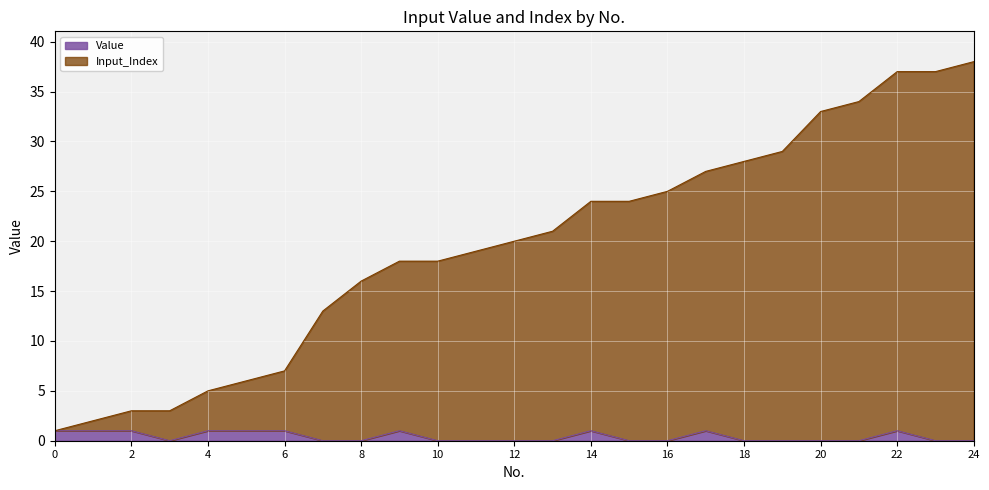

Where is the first local minimum for Value?

3